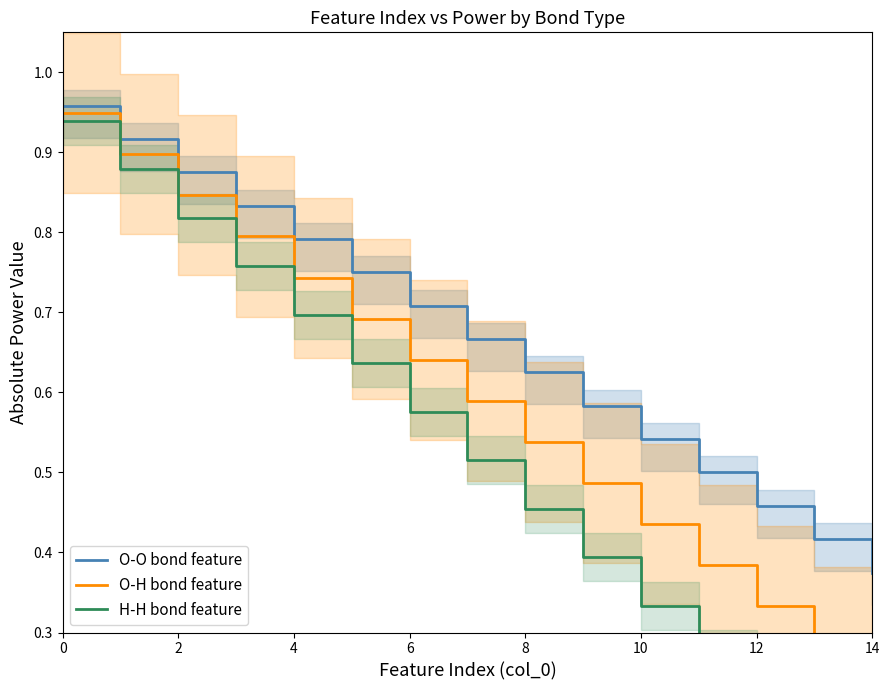

What is the difference between the maximum and second lowest values in the O-O bond feature series?

0.5